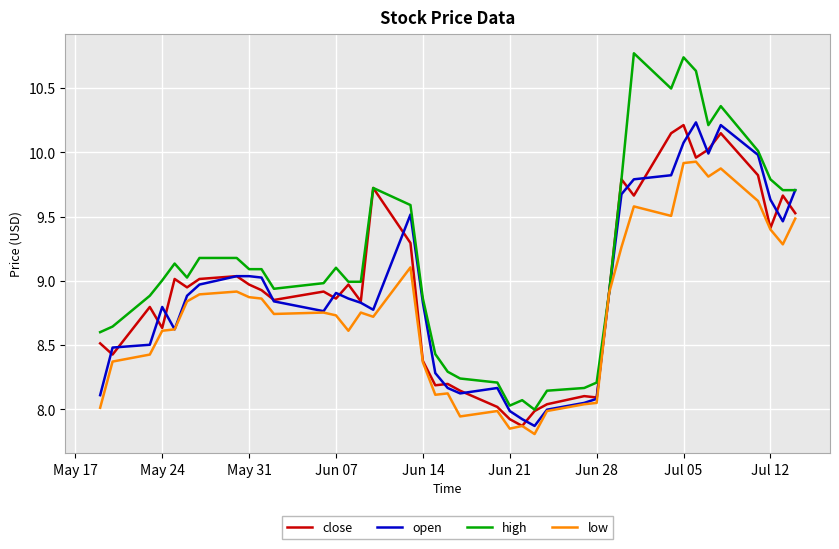

Is this an area chart (filled region under the line)?

No